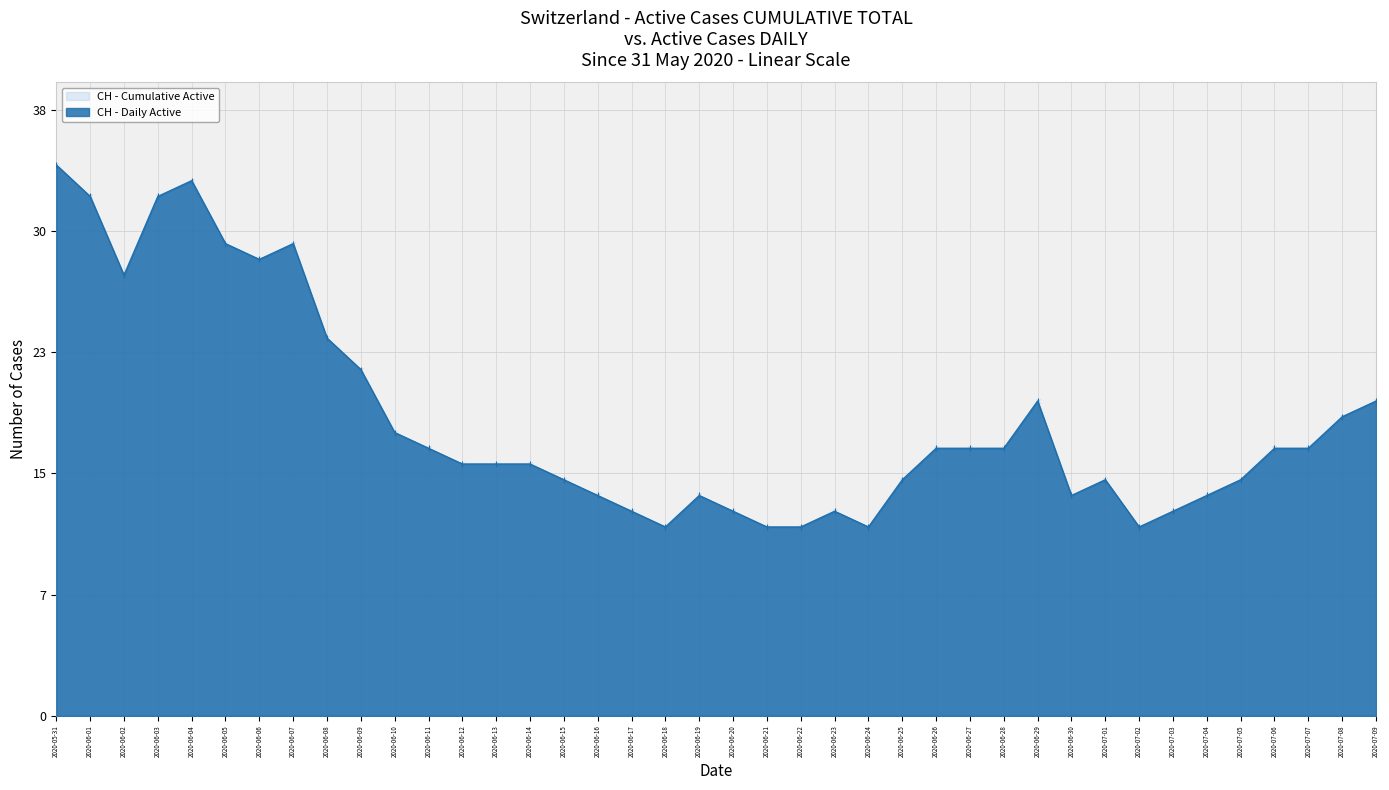

Which series has the widest spread of values?

CH (cumulative)